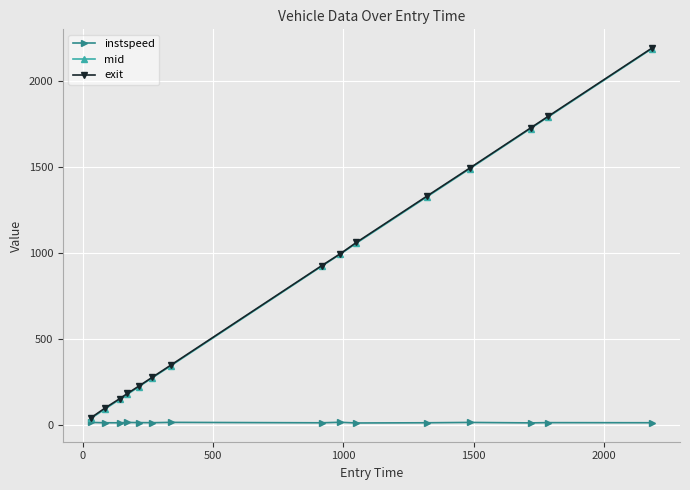

What is the maximum value shown in the chart?

2194.1